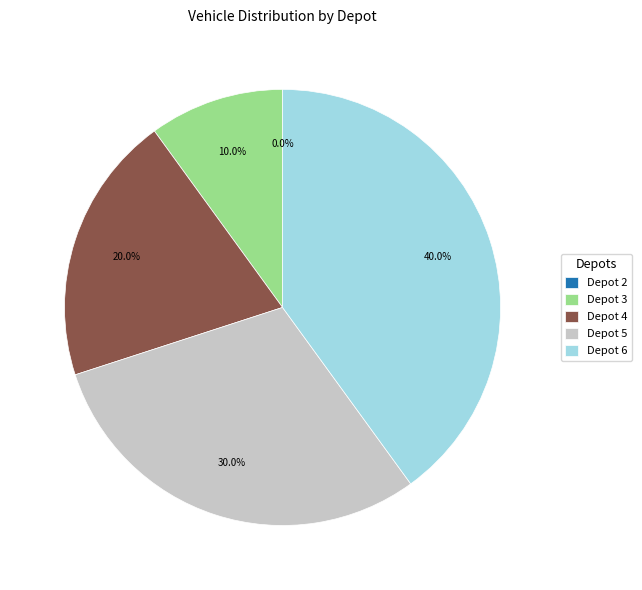

The Depot 4 slice represents 20% of the pie. True or false?

True